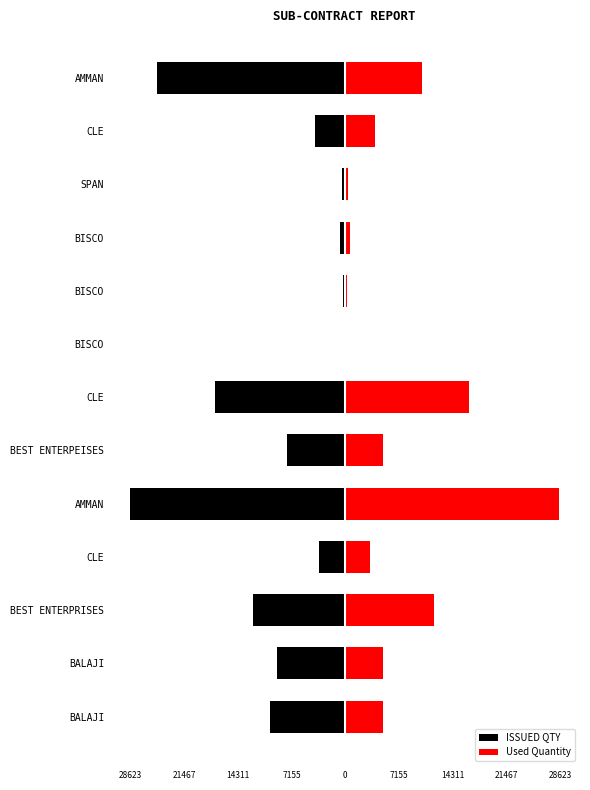

What is the average value of the ISSUED QTY series?

-9189